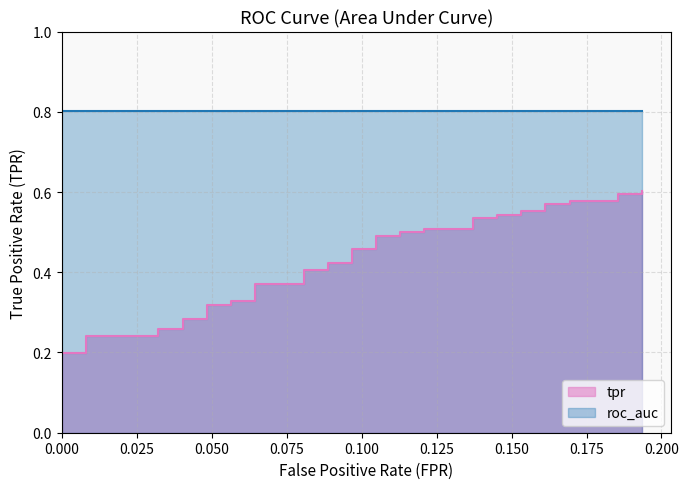

What is the change in value from 0.000 to 28?

+0.5